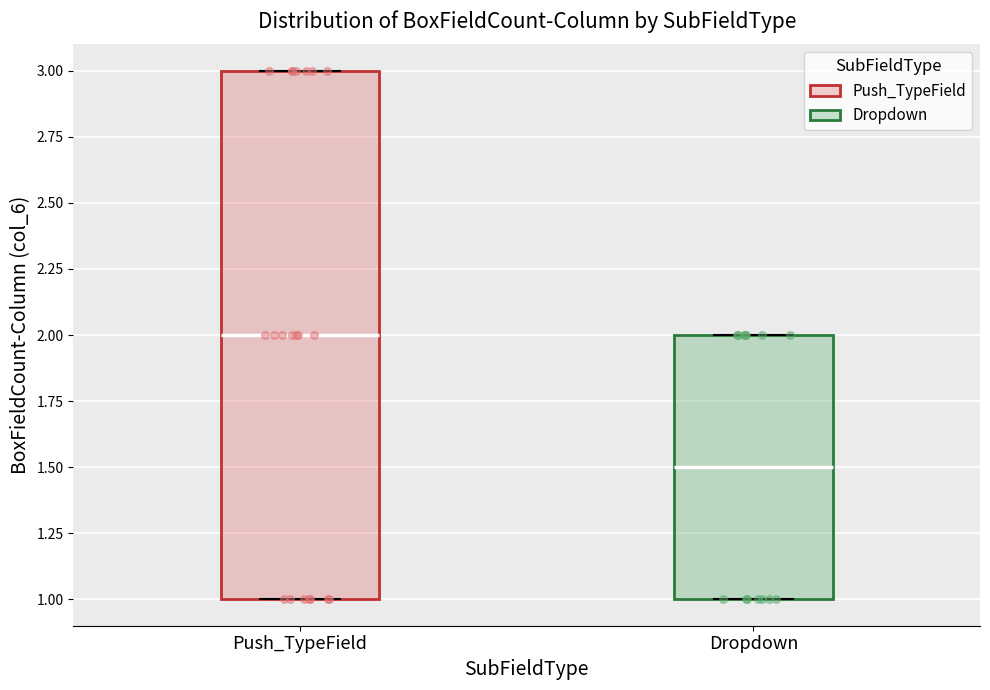

Reading left to right, transcribe this box plot: for each box, give where its median line is, the range the box spans, and where its two whiskers end, as read against the y-axis. The values are not printed on the chart, so give them approximately, as read against the axis.

Push_TypeField: median 2.0, box 1.0 to 3.0, whiskers 1.0 to 3.0
Dropdown: median 1.5, box 1.0 to 2.0, whiskers 1.0 to 2.0